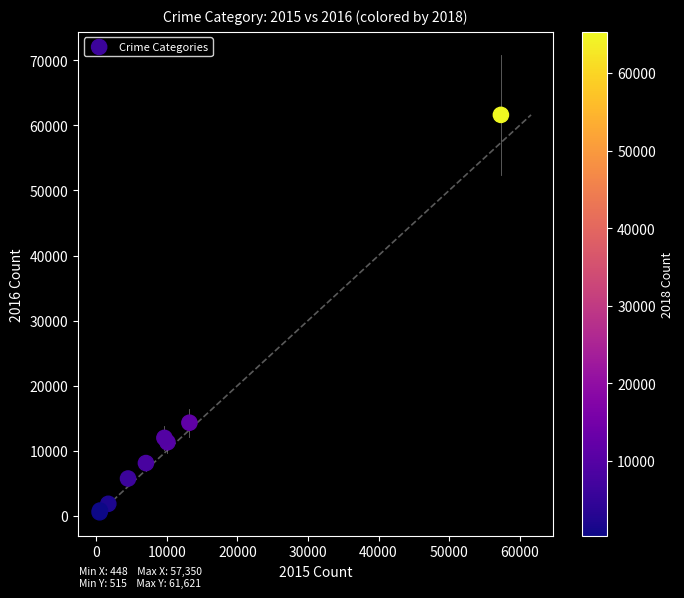

What Y value in the scatter plot is closest to 31068?

14289